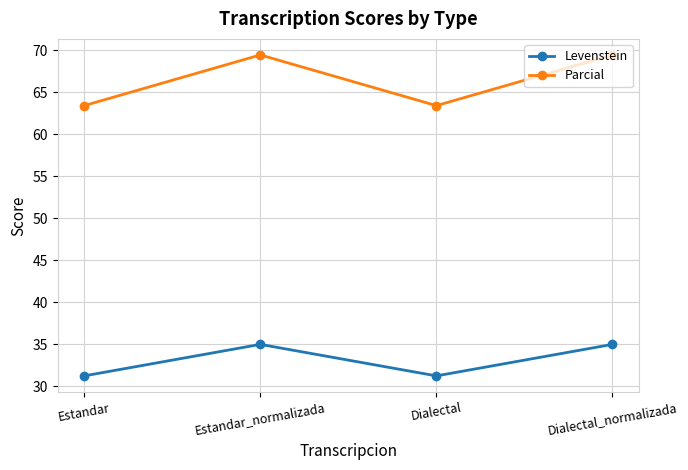

Which series has the widest spread of values?

Parcial